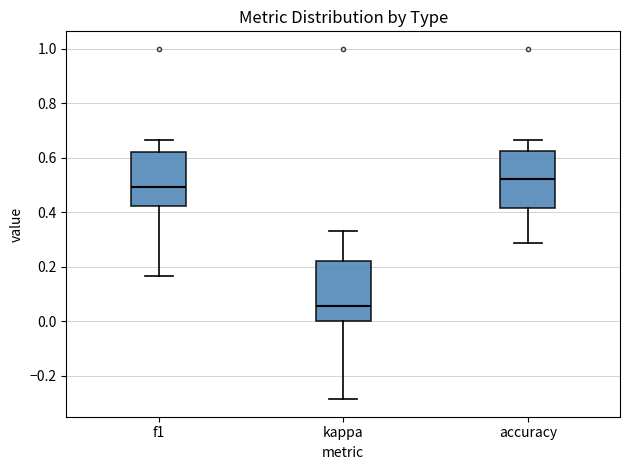

Reading left to right, transcribe this box plot: for each box, give where its median line is, the range the box spans, and where its two whiskers end, as read against the y-axis. The values are not printed on the chart, so give them approximately, as read against the axis.

f1: median 0.50, box 0.42 to 0.62, whiskers 0.16 to 0.66
kappa: median 0.06, box 0.00 to 0.22, whiskers -0.28 to 0.34
accuracy: median 0.52, box 0.42 to 0.62, whiskers 0.28 to 0.66